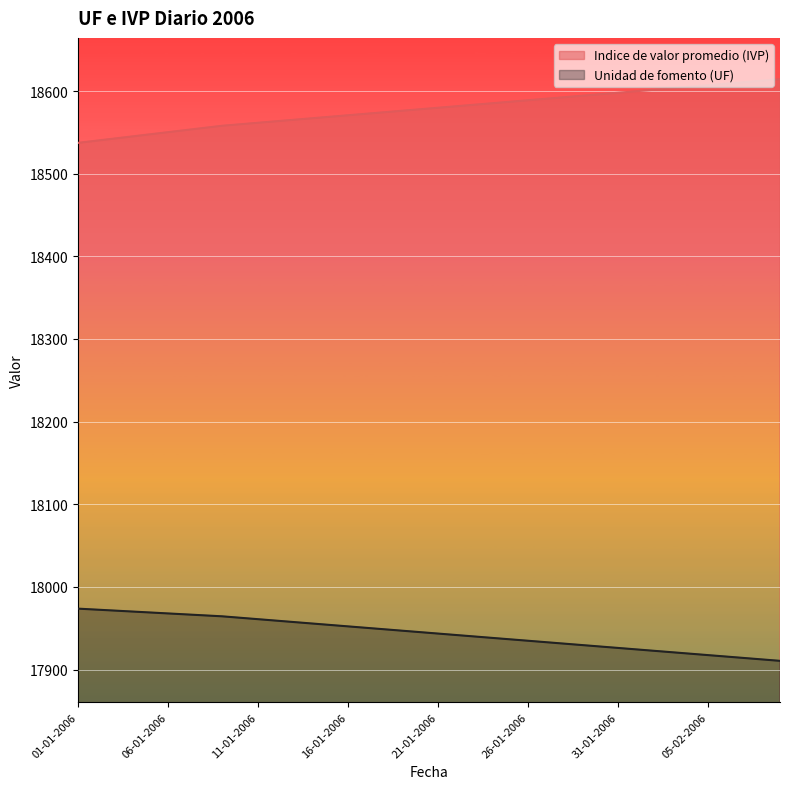

Reading left to right, extract all data points from this chart.

Indice de valor promedio (IVP): 18537.3	18539.8	18542.4	18545.0	18547.6	18550.2	18552.8	18555.3	18557.9	18559.8	18561.6	18563.4	18565.2	18567.0	18568.8	18570.7	18572.5	18574.3	18576.1	18577.9	18579.7	18581.5	18583.4	18585.2	18587.0	18588.8	18590.6	18592.5	18594.3	18596.1	18597.9	18599.7	18601.5	18603.4	18605.2	18607.0	18608.8	18610.7	18612.5	18614.3
Unidad de fomento (UF): 17973.7	17972.5	17971.3	17970.2	17969.0	17967.8	17966.7	17965.5	17964.4	17962.6	17960.9	17959.2	17957.4	17955.7	17953.9	17952.2	17950.5	17948.7	17947.0	17945.2	17943.5	17941.8	17940.0	17938.3	17936.5	17934.8	17933.1	17931.3	17929.6	17927.8	17926.1	17924.4	17922.6	17920.9	17919.2	17917.4	17915.7	17914.0	17912.2	17910.5